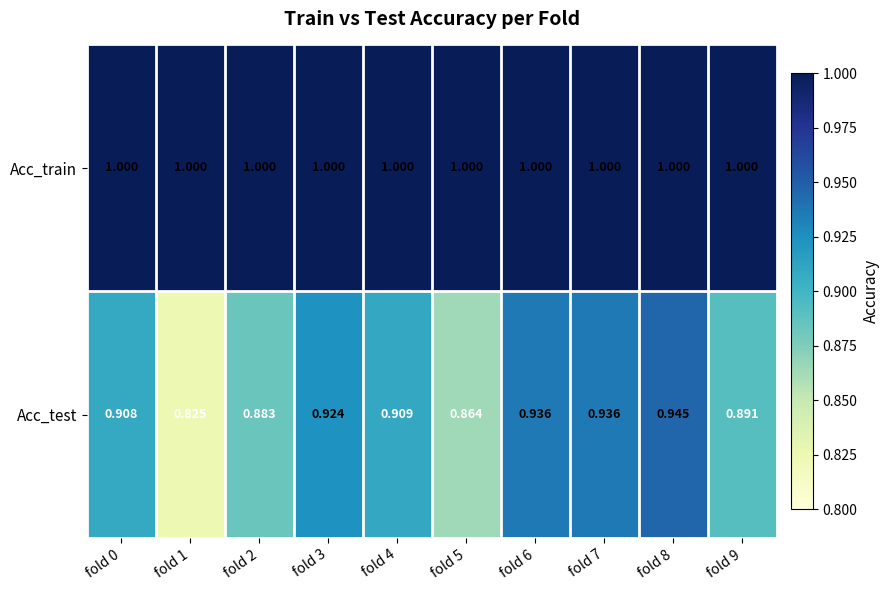

Which series has the largest total across all categories?

Acc_train